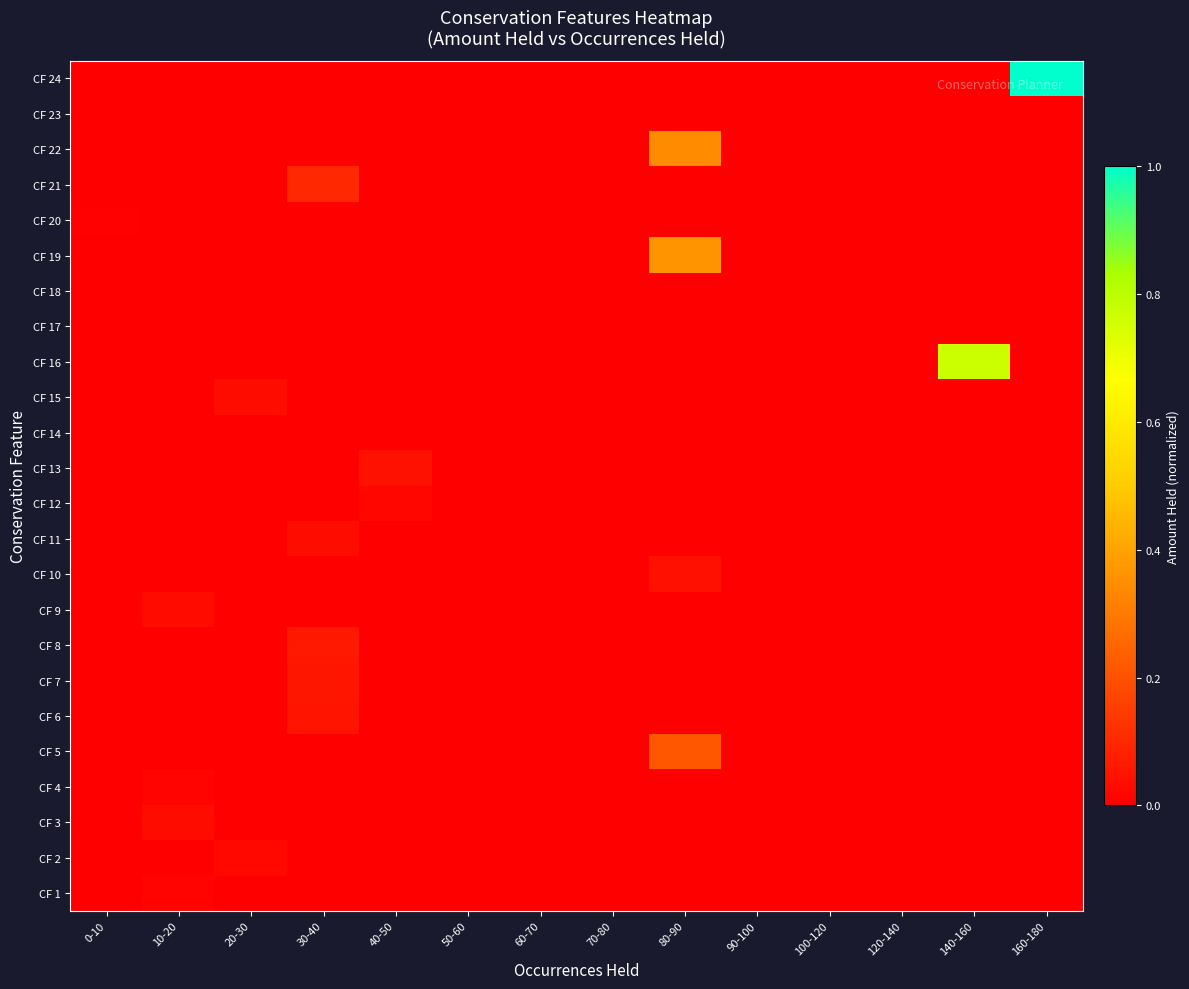

Reading right to left, what are all the values shown in this chart?

CF 1: 160-180=0.0	140-160=0.0	120-140=0.0	100-120=0.0	90-100=0.0	80-90=0.0	70-80=0.0	60-70=0.0	50-60=0.0	40-50=0.0	30-40=0.0	20-30=0.0	10-20=0.0	0-10=0.0
CF 2: 160-180=0.0	140-160=0.0	120-140=0.0	100-120=0.0	90-100=0.0	80-90=0.0	70-80=0.0	60-70=0.0	50-60=0.0	40-50=0.0	30-40=0.0	20-30=0.0	10-20=0.0	0-10=0.0
CF 3: 160-180=0.0	140-160=0.0	120-140=0.0	100-120=0.0	90-100=0.0	80-90=0.0	70-80=0.0	60-70=0.0	50-60=0.0	40-50=0.0	30-40=0.0	20-30=0.0	10-20=0.0	0-10=0.0
CF 4: 160-180=0.0	140-160=0.0	120-140=0.0	100-120=0.0	90-100=0.0	80-90=0.0	70-80=0.0	60-70=0.0	50-60=0.0	40-50=0.0	30-40=0.0	20-30=0.0	10-20=0.0	0-10=0.0
CF 5: 160-180=0.0	140-160=0.0	120-140=0.0	100-120=0.0	90-100=0.0	80-90=0.2	70-80=0.0	60-70=0.0	50-60=0.0	40-50=0.0	30-40=0.0	20-30=0.0	10-20=0.0	0-10=0.0
CF 6: 160-180=0.0	140-160=0.0	120-140=0.0	100-120=0.0	90-100=0.0	80-90=0.0	70-80=0.0	60-70=0.0	50-60=0.0	40-50=0.0	30-40=0.1	20-30=0.0	10-20=0.0	0-10=0.0
CF 7: 160-180=0.0	140-160=0.0	120-140=0.0	100-120=0.0	90-100=0.0	80-90=0.0	70-80=0.0	60-70=0.0	50-60=0.0	40-50=0.0	30-40=0.1	20-30=0.0	10-20=0.0	0-10=0.0
CF 8: 160-180=0.0	140-160=0.0	120-140=0.0	100-120=0.0	90-100=0.0	80-90=0.0	70-80=0.0	60-70=0.0	50-60=0.0	40-50=0.0	30-40=0.1	20-30=0.0	10-20=0.0	0-10=0.0
CF 9: 160-180=0.0	140-160=0.0	120-140=0.0	100-120=0.0	90-100=0.0	80-90=0.0	70-80=0.0	60-70=0.0	50-60=0.0	40-50=0.0	30-40=0.0	20-30=0.0	10-20=0.0	0-10=0.0
CF 10: 160-180=0.0	140-160=0.0	120-140=0.0	100-120=0.0	90-100=0.0	80-90=0.0	70-80=0.0	60-70=0.0	50-60=0.0	40-50=0.0	30-40=0.0	20-30=0.0	10-20=0.0	0-10=0.0
CF 11: 160-180=0.0	140-160=0.0	120-140=0.0	100-120=0.0	90-100=0.0	80-90=0.0	70-80=0.0	60-70=0.0	50-60=0.0	40-50=0.0	30-40=0.0	20-30=0.0	10-20=0.0	0-10=0.0
CF 12: 160-180=0.0	140-160=0.0	120-140=0.0	100-120=0.0	90-100=0.0	80-90=0.0	70-80=0.0	60-70=0.0	50-60=0.0	40-50=0.0	30-40=0.0	20-30=0.0	10-20=0.0	0-10=0.0
CF 13: 160-180=0.0	140-160=0.0	120-140=0.0	100-120=0.0	90-100=0.0	80-90=0.0	70-80=0.0	60-70=0.0	50-60=0.0	40-50=0.0	30-40=0.0	20-30=0.0	10-20=0.0	0-10=0.0
CF 14: 160-180=0.0	140-160=0.0	120-140=0.0	100-120=0.0	90-100=0.0	80-90=0.0	70-80=0.0	60-70=0.0	50-60=0.0	40-50=0.0	30-40=0.0	20-30=0.0	10-20=0.0	0-10=0.0
CF 15: 160-180=0.0	140-160=0.0	120-140=0.0	100-120=0.0	90-100=0.0	80-90=0.0	70-80=0.0	60-70=0.0	50-60=0.0	40-50=0.0	30-40=0.0	20-30=0.0	10-20=0.0	0-10=0.0
CF 16: 160-180=0.0	140-160=0.8	120-140=0.0	100-120=0.0	90-100=0.0	80-90=0.0	70-80=0.0	60-70=0.0	50-60=0.0	40-50=0.0	30-40=0.0	20-30=0.0	10-20=0.0	0-10=0.0
CF 17: 160-180=0.0	140-160=0.0	120-140=0.0	100-120=0.0	90-100=0.0	80-90=0.0	70-80=0.0	60-70=0.0	50-60=0.0	40-50=0.0	30-40=0.0	20-30=0.0	10-20=0.0	0-10=0.0
CF 18: 160-180=0.0	140-160=0.0	120-140=0.0	100-120=0.0	90-100=0.0	80-90=0.0	70-80=0.0	60-70=0.0	50-60=0.0	40-50=0.0	30-40=0.0	20-30=0.0	10-20=0.0	0-10=0.0
CF 19: 160-180=0.0	140-160=0.0	120-140=0.0	100-120=0.0	90-100=0.0	80-90=0.4	70-80=0.0	60-70=0.0	50-60=0.0	40-50=0.0	30-40=0.0	20-30=0.0	10-20=0.0	0-10=0.0
CF 20: 160-180=0.0	140-160=0.0	120-140=0.0	100-120=0.0	90-100=0.0	80-90=0.0	70-80=0.0	60-70=0.0	50-60=0.0	40-50=0.0	30-40=0.0	20-30=0.0	10-20=0.0	0-10=0.0
CF 21: 160-180=0.0	140-160=0.0	120-140=0.0	100-120=0.0	90-100=0.0	80-90=0.0	70-80=0.0	60-70=0.0	50-60=0.0	40-50=0.0	30-40=0.1	20-30=0.0	10-20=0.0	0-10=0.0
CF 22: 160-180=0.0	140-160=0.0	120-140=0.0	100-120=0.0	90-100=0.0	80-90=0.3	70-80=0.0	60-70=0.0	50-60=0.0	40-50=0.0	30-40=0.0	20-30=0.0	10-20=0.0	0-10=0.0
CF 23: 160-180=0.0	140-160=0.0	120-140=0.0	100-120=0.0	90-100=0.0	80-90=0.0	70-80=0.0	60-70=0.0	50-60=0.0	40-50=0.0	30-40=0.0	20-30=0.0	10-20=0.0	0-10=0.0
CF 24: 160-180=1.0	140-160=0.0	120-140=0.0	100-120=0.0	90-100=0.0	80-90=0.0	70-80=0.0	60-70=0.0	50-60=0.0	40-50=0.0	30-40=0.0	20-30=0.0	10-20=0.0	0-10=0.0